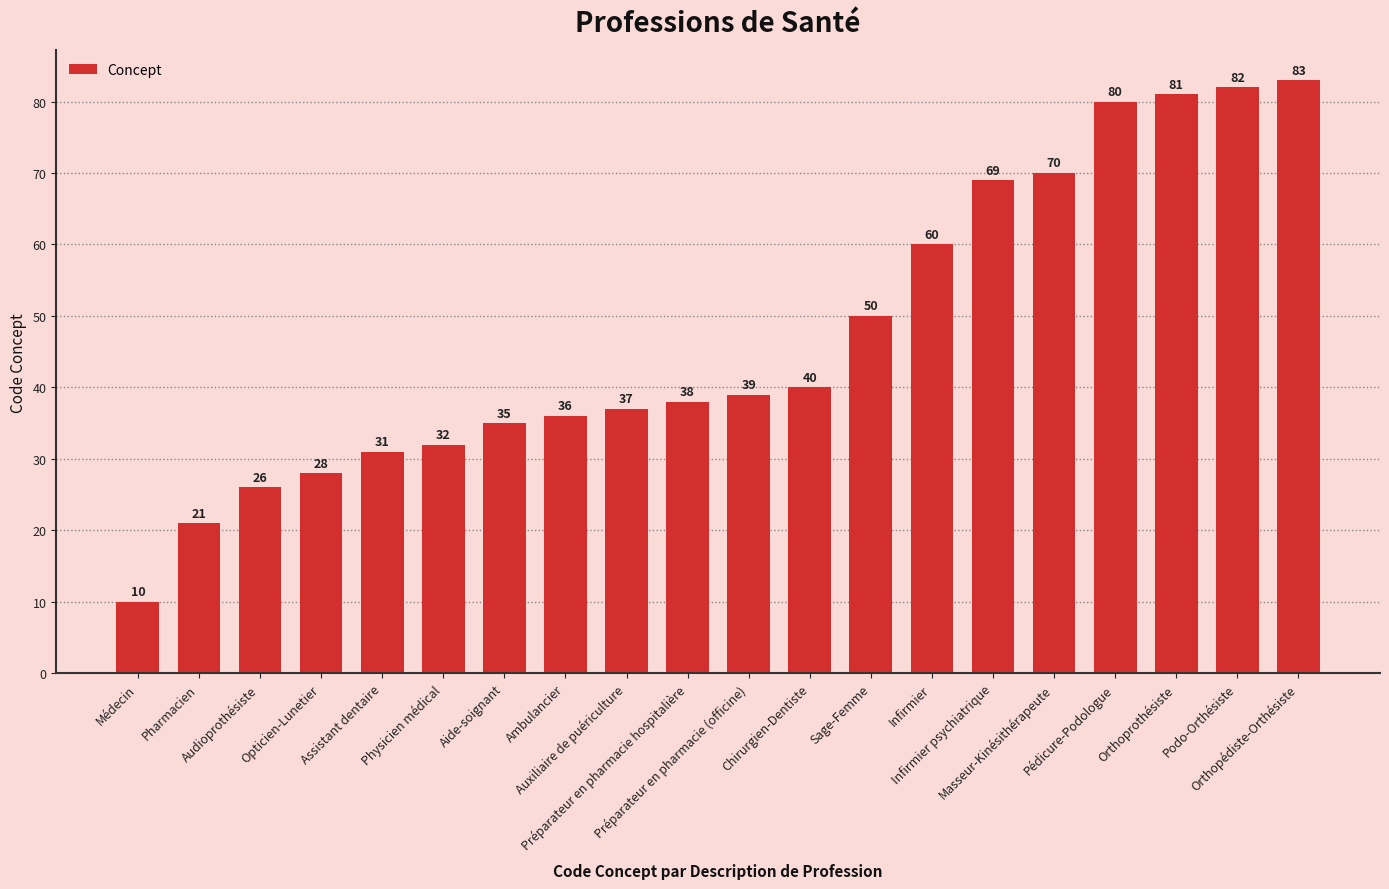

What is the average value?

47